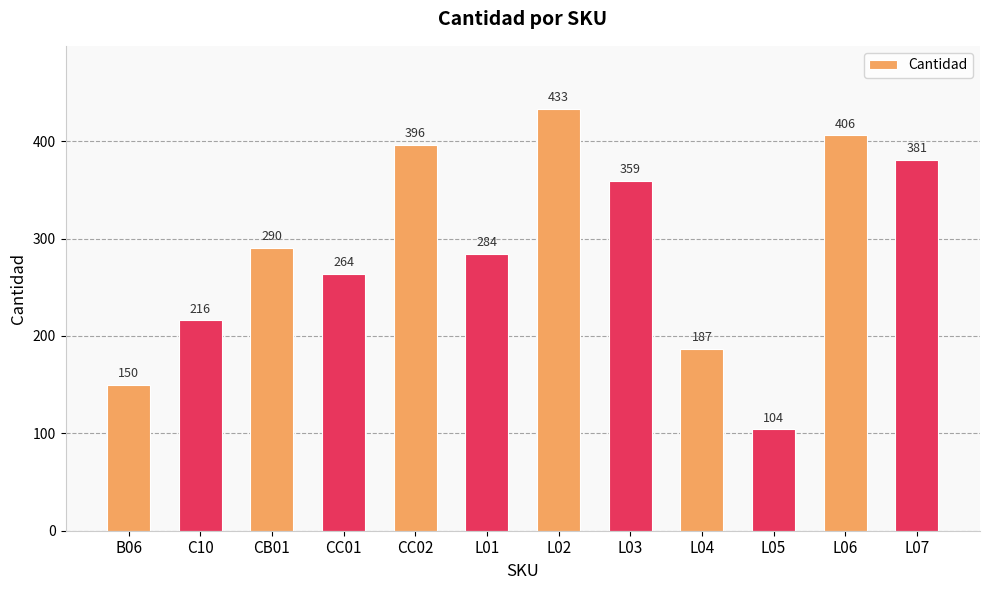

List the labels in order of value, largest first.

L02, L06, CC02, L07, L03, CB01, L01, CC01, C10, L04, B06, L05